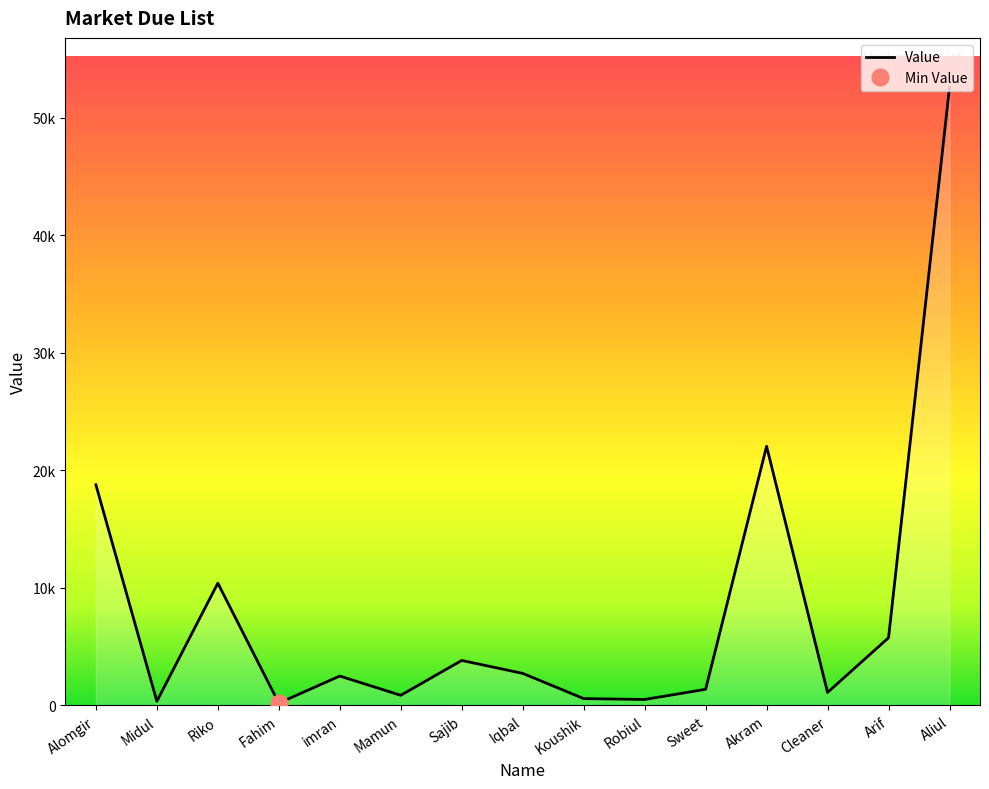

Reading left to right, transcribe all the data shown in this chart.

Alomgir=18767	Midul=345	Riko=10396	Fahim=191	imran=2493	Mamun=855	Sajib=3820	Iqbal=2720	Koushik=575	Robiul=500	Sweet=1365	Akram=22042	Cleaner=1100	Arif=5750	Aliul=52576